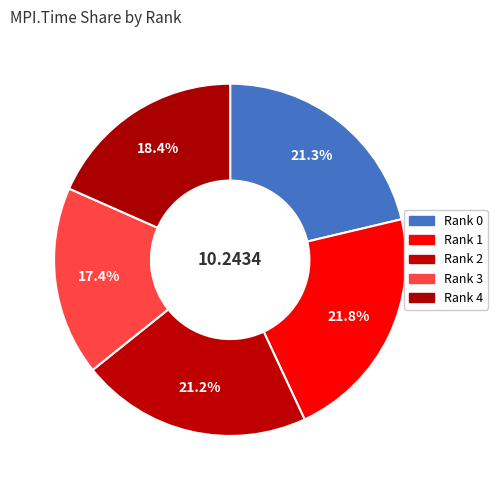

What is the total percentage of Rank 0 and Rank 3?

38.7%